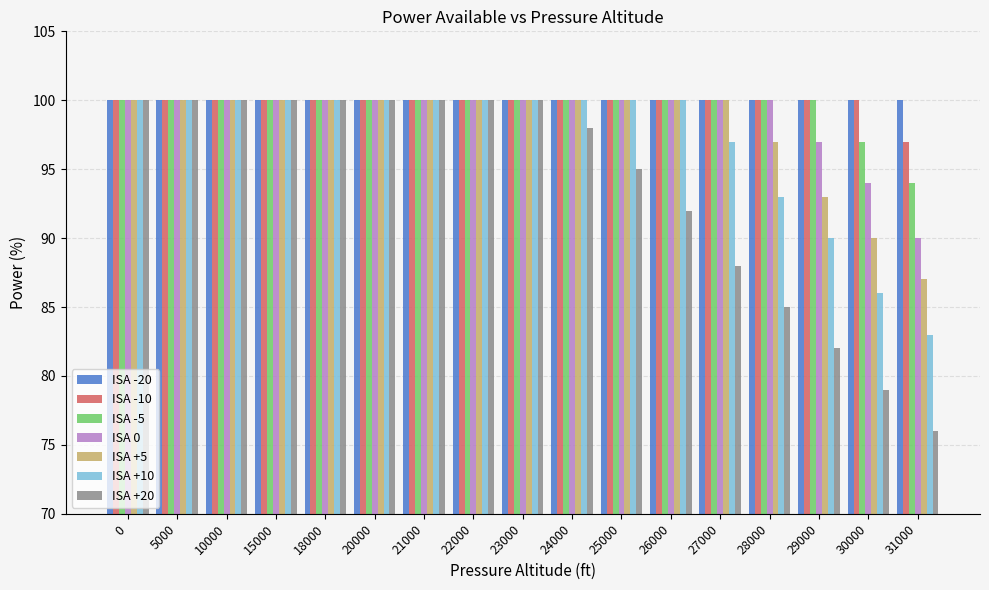

What is the smallest value displayed?

76